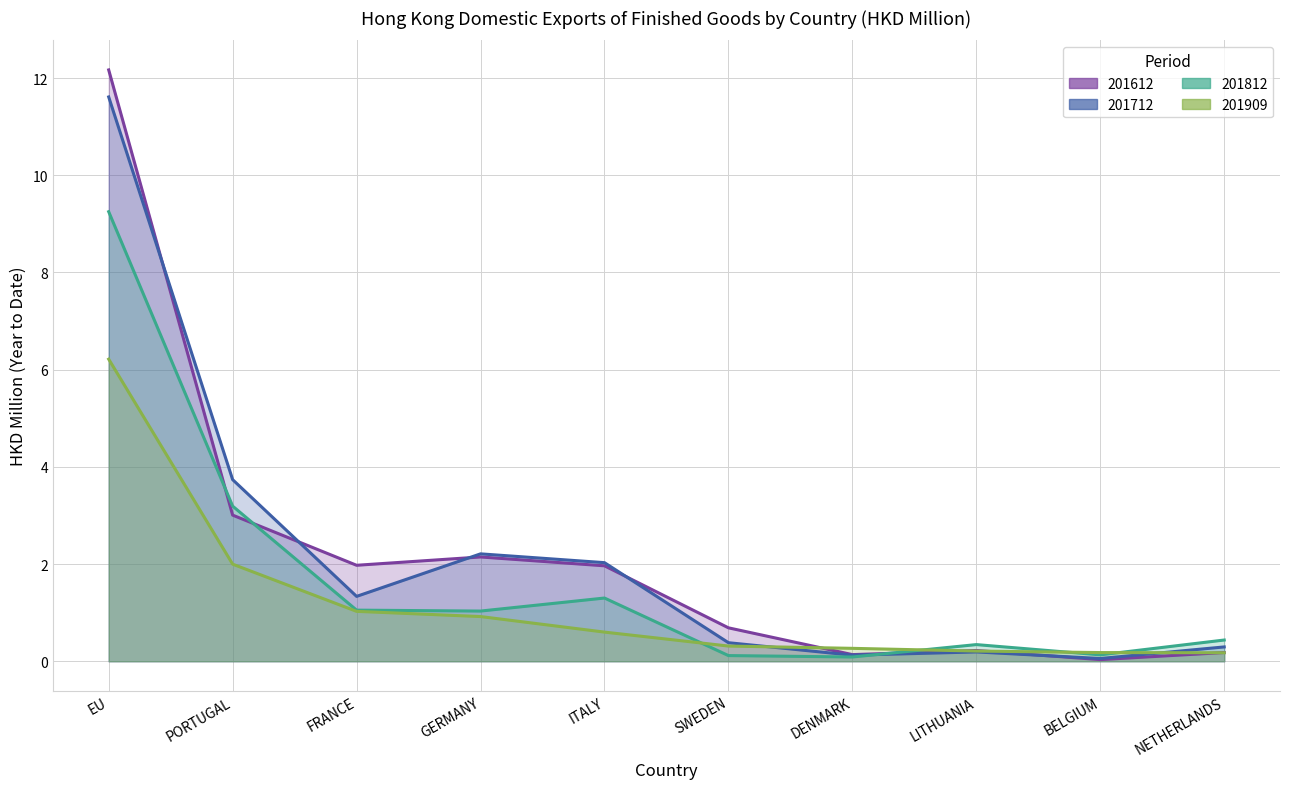

In 201612, how many points are higher than both neighbors (excluding endpoints)?

2